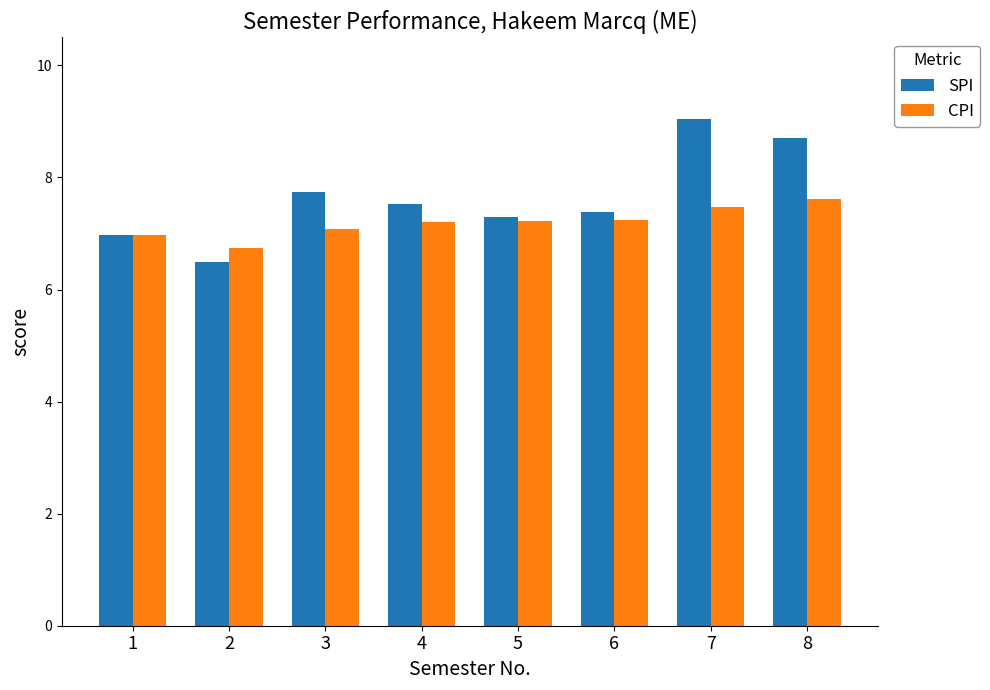

What is the spread (max minus min) of values at 4?

0.3